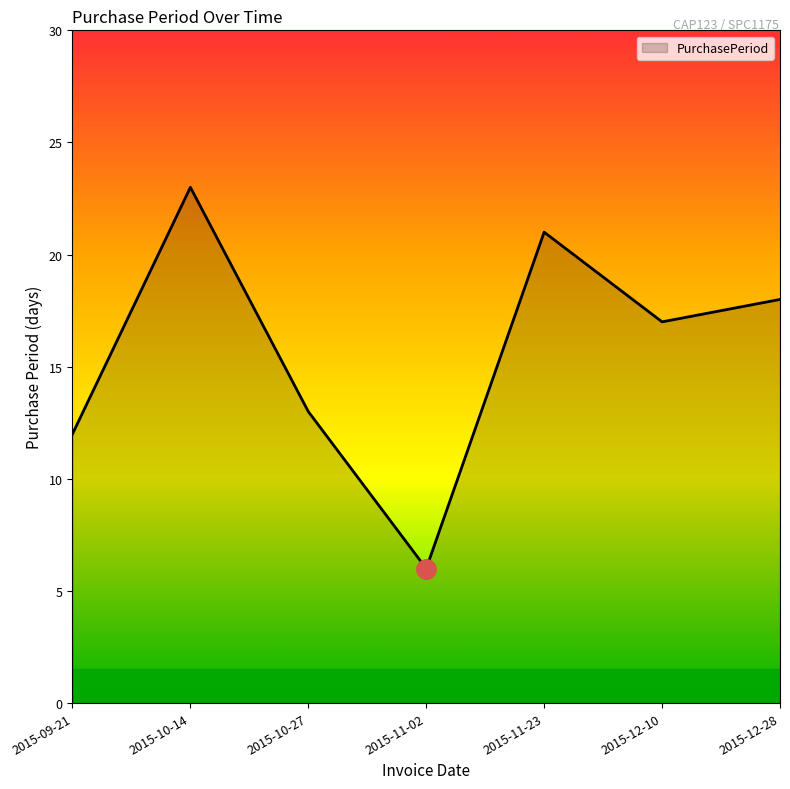

What is the sum of all values?

110